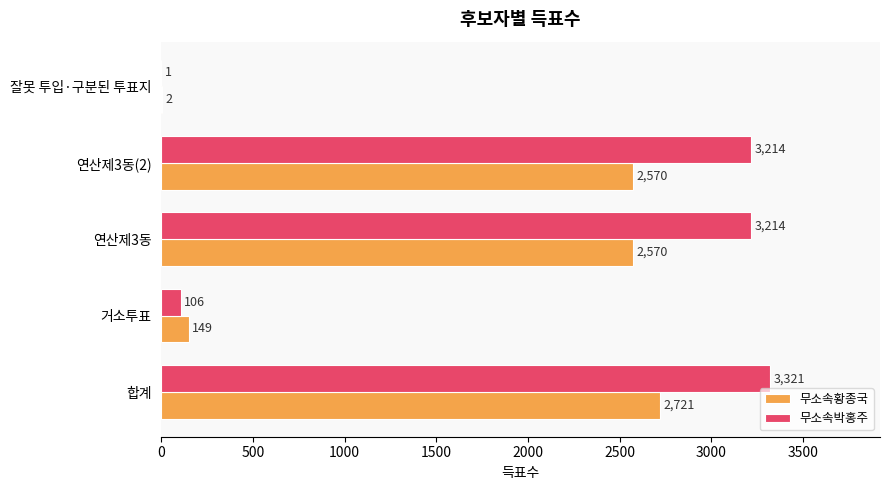

Between 합계 and 연산제3동(2), which series saw the biggest shift?

무소속황종국